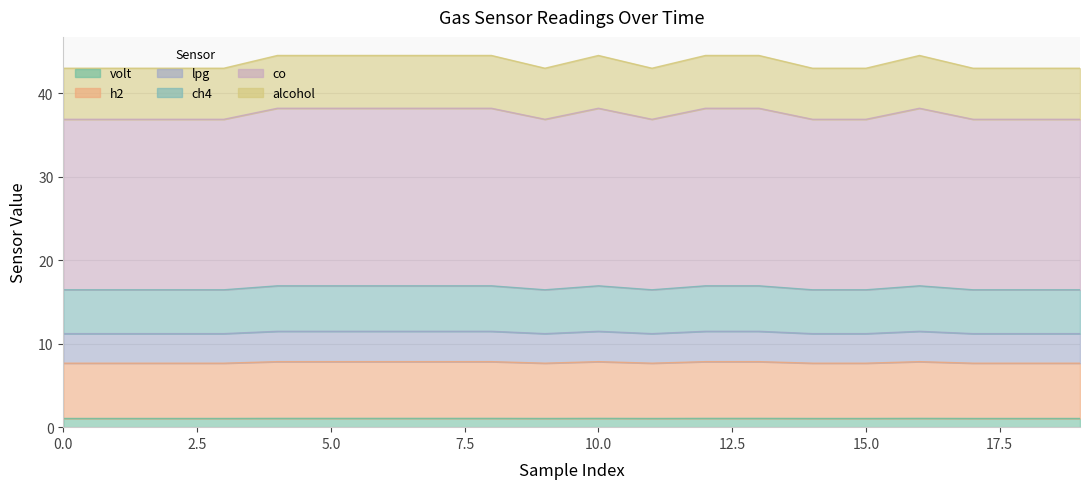

Which series has the largest range (max minus min)?

co